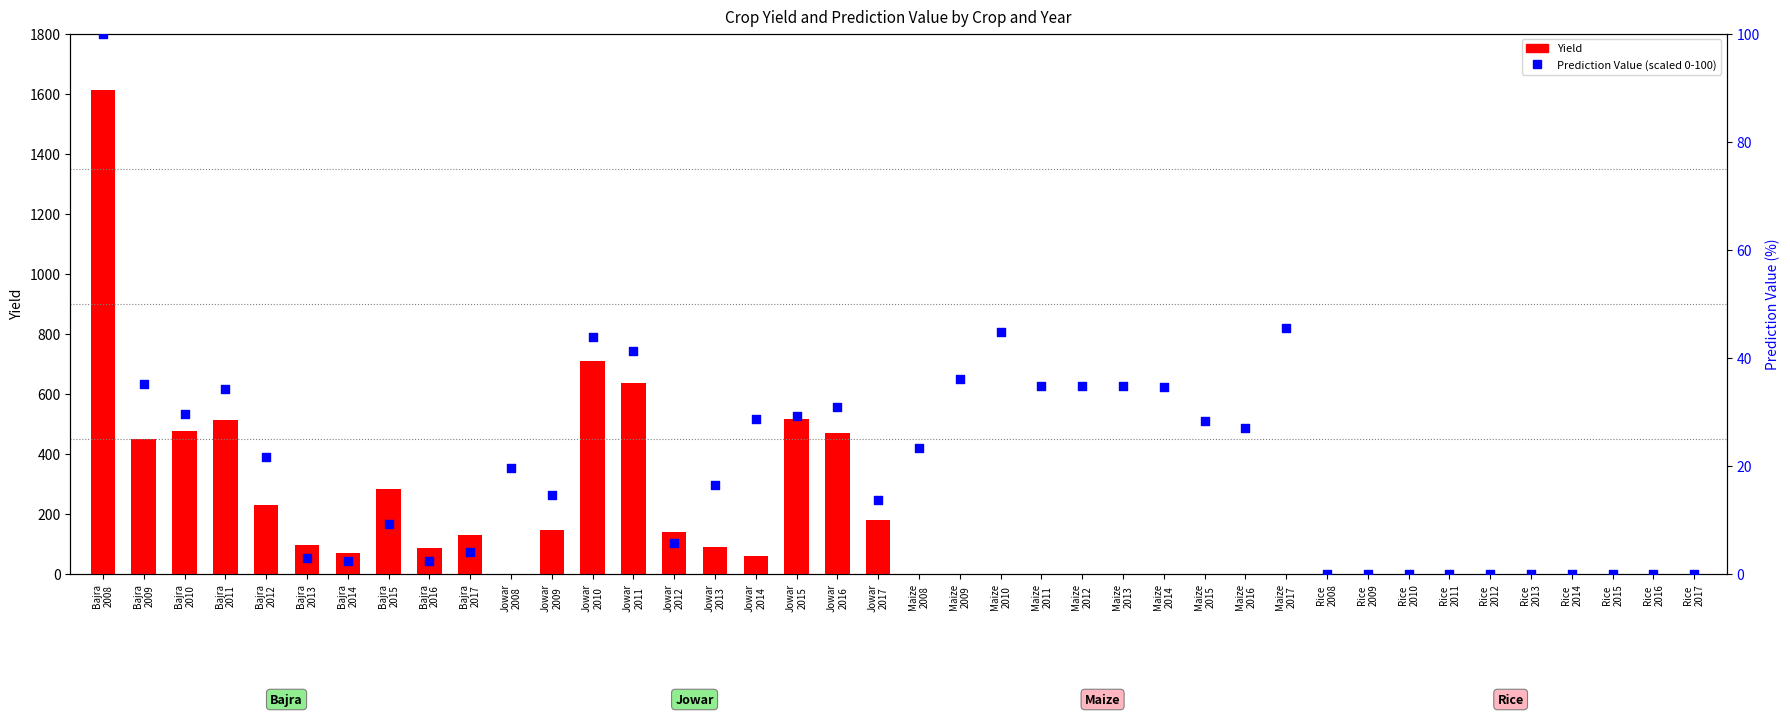

What are all the series names shown in the legend?

Yield, Prediction Value (scaled)